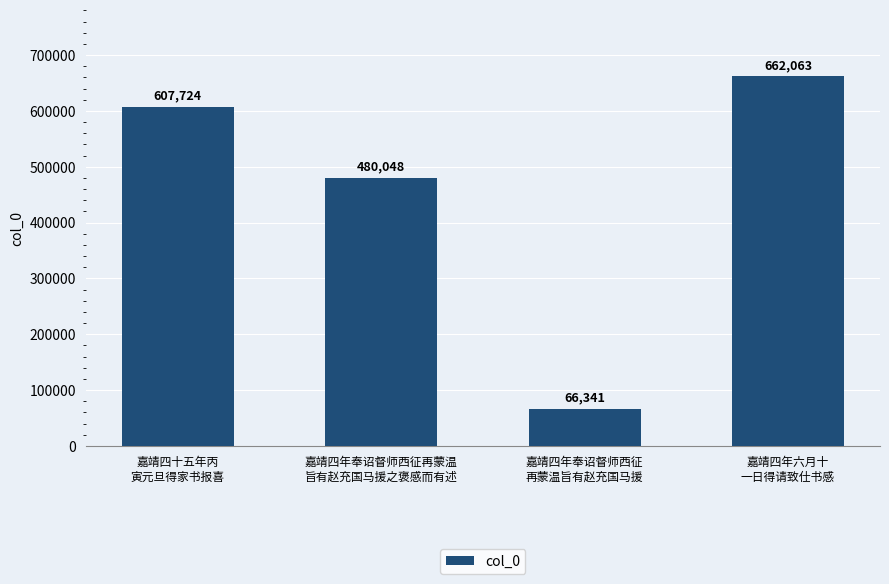

Reading right to left, list all the values displayed in this chart.

662063	66341	480048	607724